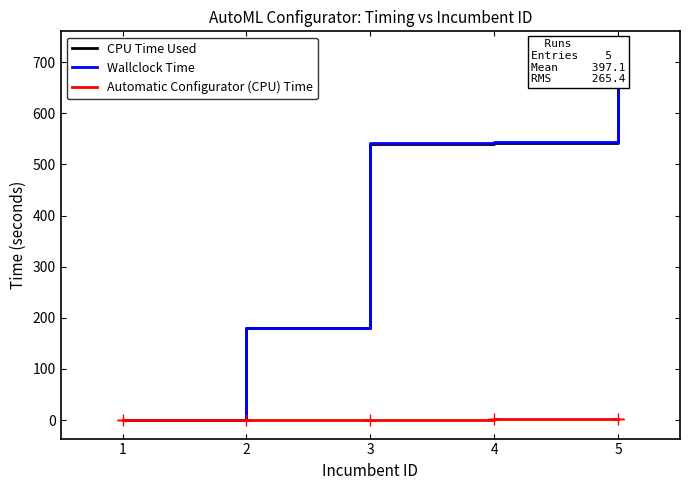

Where do Automatic Configurator (CPU) Time and CPU Time Used first cross each other?

1 and 2